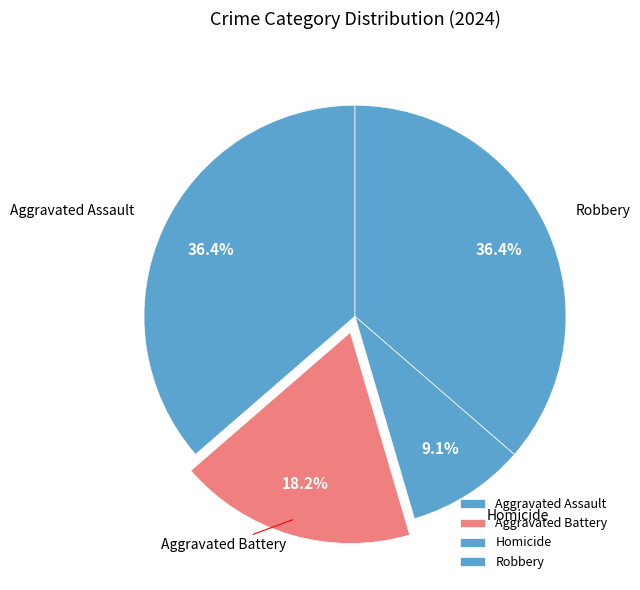

How many slices are in this pie chart?

4